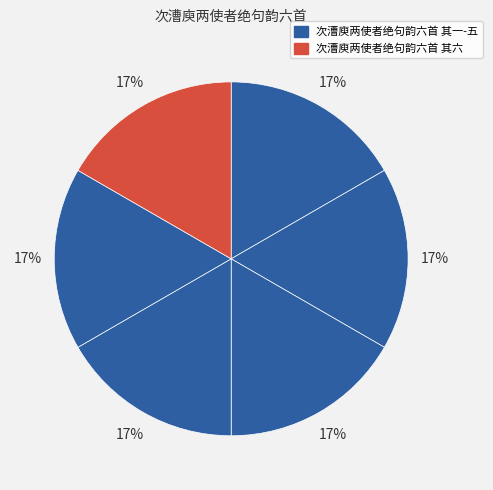

Count the number of slices in the pie.

6